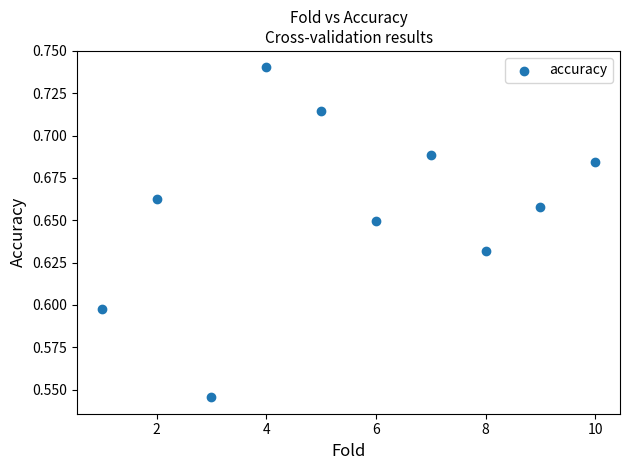

What is the average X value?

5.5